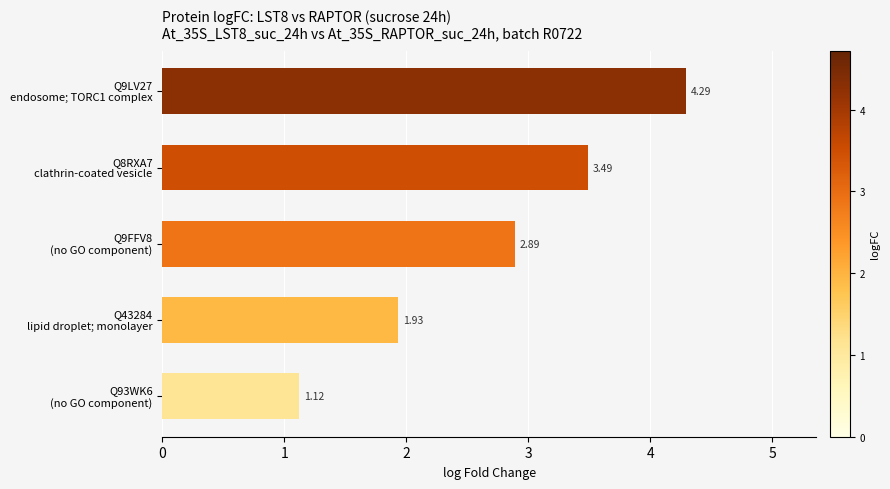

What is the average value?

2.7